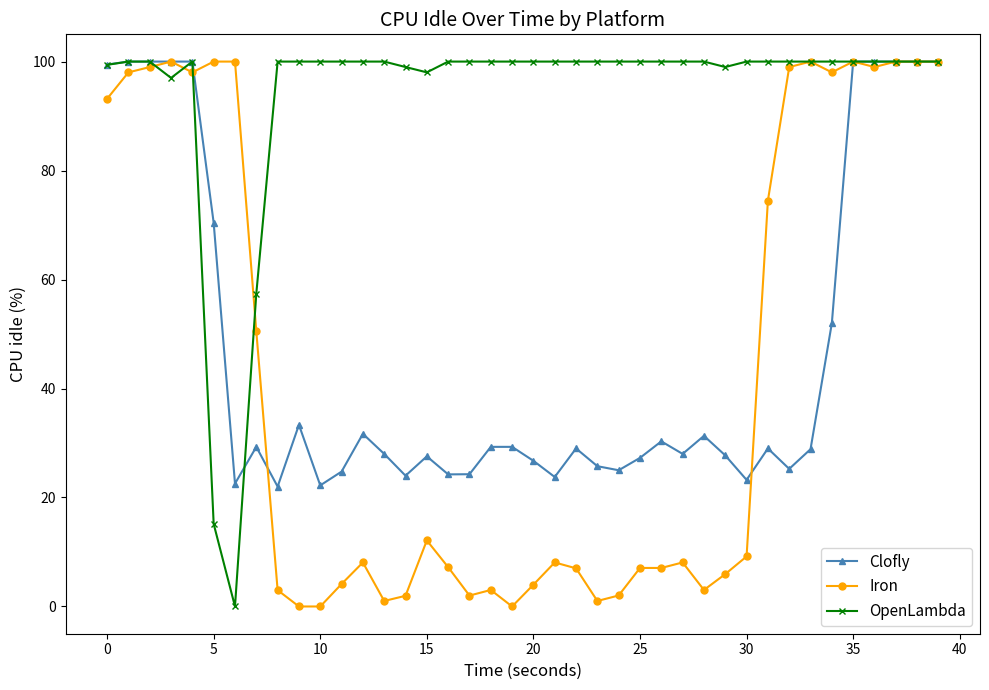

True or false: OpenLambda and Iron cross at least once.

True